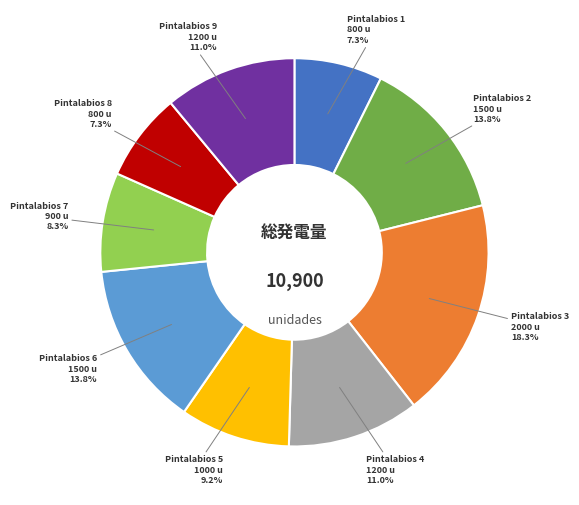

Approximately how many times larger is the value at Pintalabios 3 compared to Pintalabios 8?

2.5